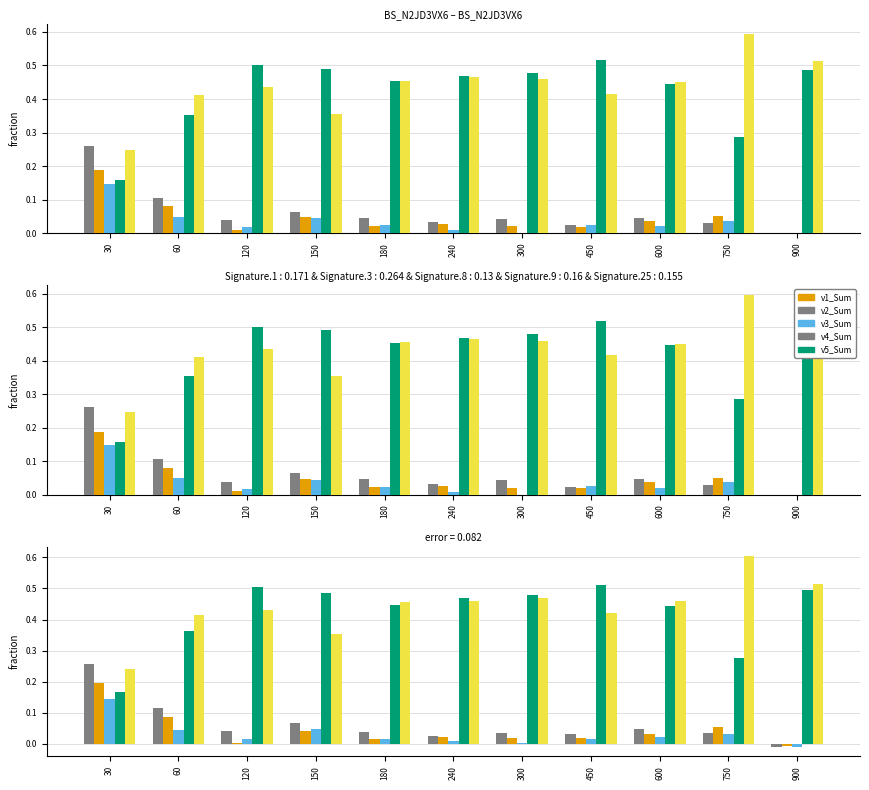

Where is v3_Sum nearest to the value 0?

300